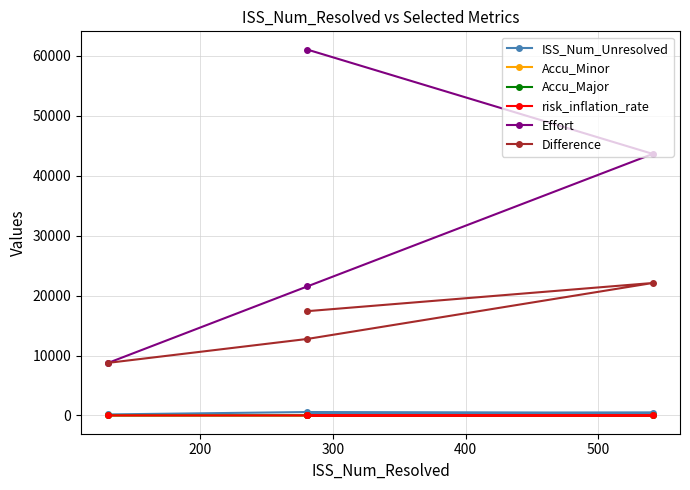

True or false: Effort and ISS_Num_Unresolved intersect in this chart.

False